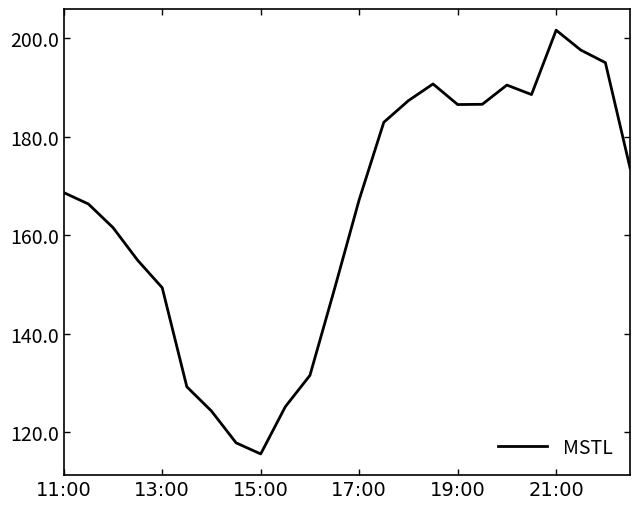

Is this an area chart (filled region under the line)?

No